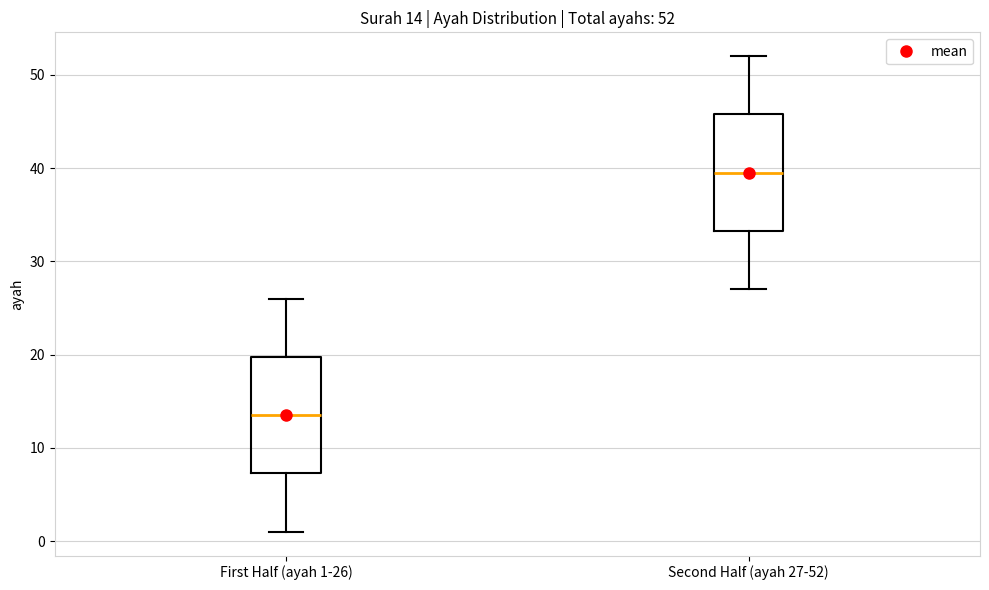

Which box's median line is the lowest?

First Half (ayah 1-26)